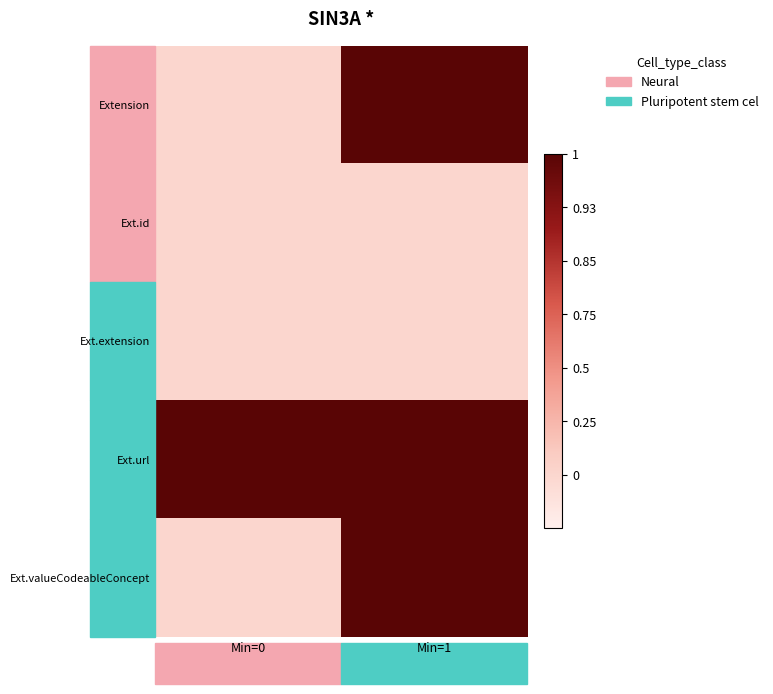

Reading left to right, what are all the values shown in this chart?

Extension: Min=0=0.7	Min=1=1.0
Ext.id: Min=0=0.7	Min=1=0.7
Ext.extension: Min=0=0.7	Min=1=0.7
Ext.url: Min=0=1.0	Min=1=1.0
Ext.valueCodeableConcept: Min=0=0.7	Min=1=1.0